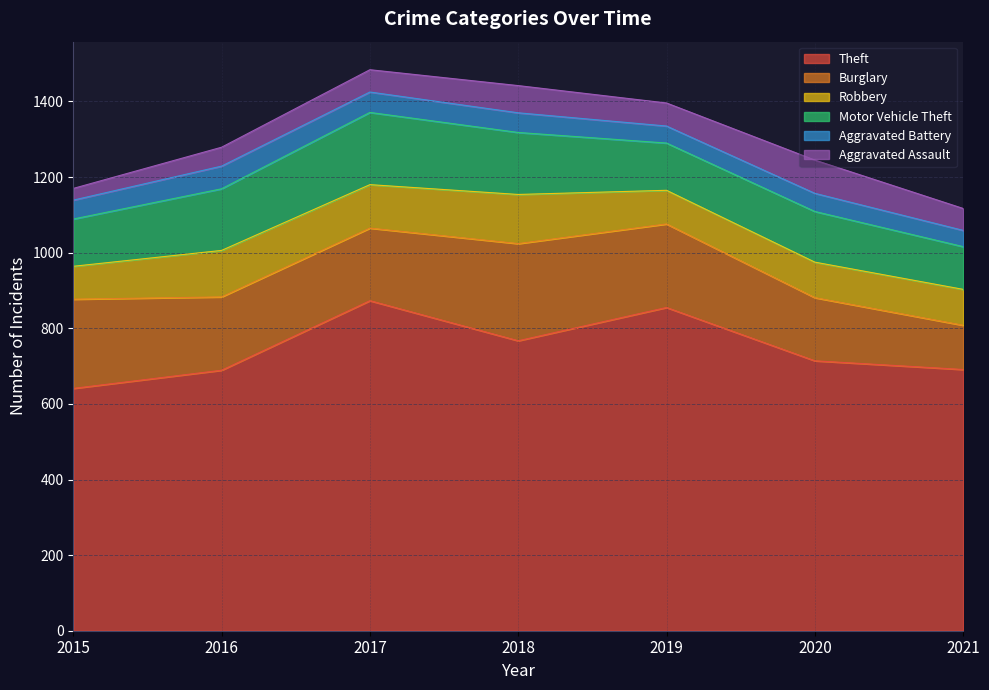

The Theft series shows 689 at 2016. True or false?

True